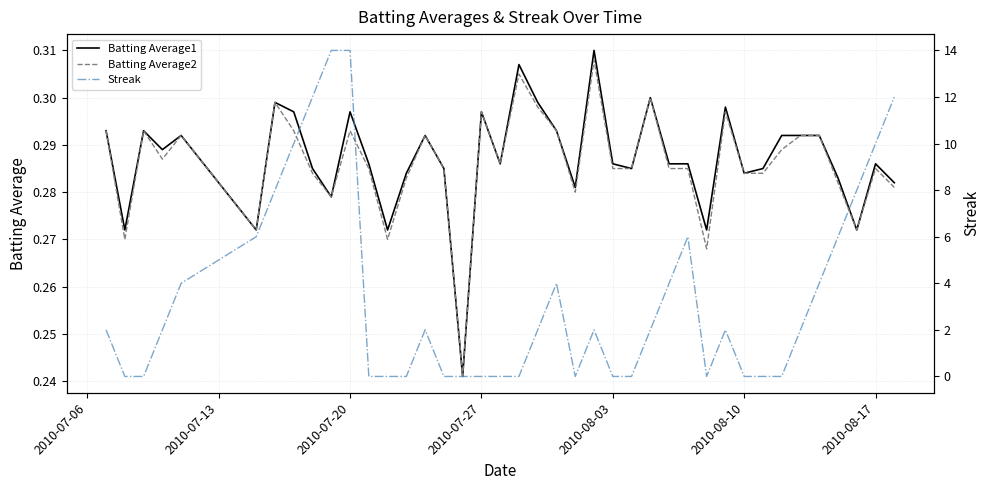

Reading right to left, extract all data points from this chart.

Batting Average1: 0.3	0.3	0.3	0.3	0.3	0.3	0.3	0.3	0.3	0.3	0.3	0.3	0.3	0.3	0.3	0.3	0.3	0.3	0.3	0.3	0.3	0.3	0.3	0.2	0.3	0.3	0.3	0.3	0.3	0.3	0.3	0.3	0.3	0.3	0.3	0.3	0.3	0.3	0.3	0.3
Batting Average2: 0.3	0.3	0.3	0.3	0.3	0.3	0.3	0.3	0.3	0.3	0.3	0.3	0.3	0.3	0.3	0.3	0.3	0.3	0.3	0.3	0.3	0.3	0.3	0.2	0.3	0.3	0.3	0.3	0.3	0.3	0.3	0.3	0.3	0.3	0.3	0.3	0.3	0.3	0.3	0.3
Streak: 12.0	10.0	8.0	6.0	4.0	2.0	0.0	0.0	0.0	2.0	0.0	6.0	4.0	2.0	0.0	0.0	2.0	0.0	4.0	2.0	0.0	0.0	0.0	0.0	0.0	2.0	0.0	0.0	0.0	14.0	14.0	12.0	10.0	8.0	6.0	4.0	2.0	0.0	0.0	2.0